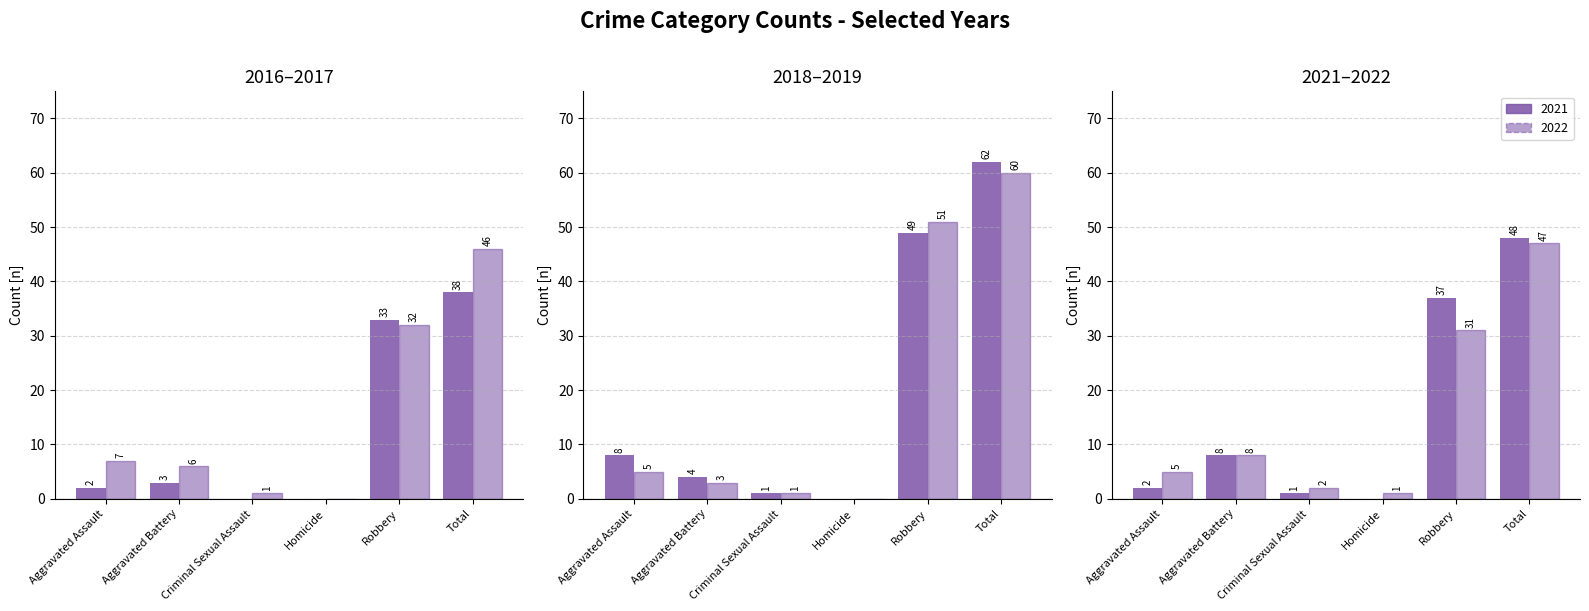

Which label corresponds to the smallest value in the chart?

Homicide